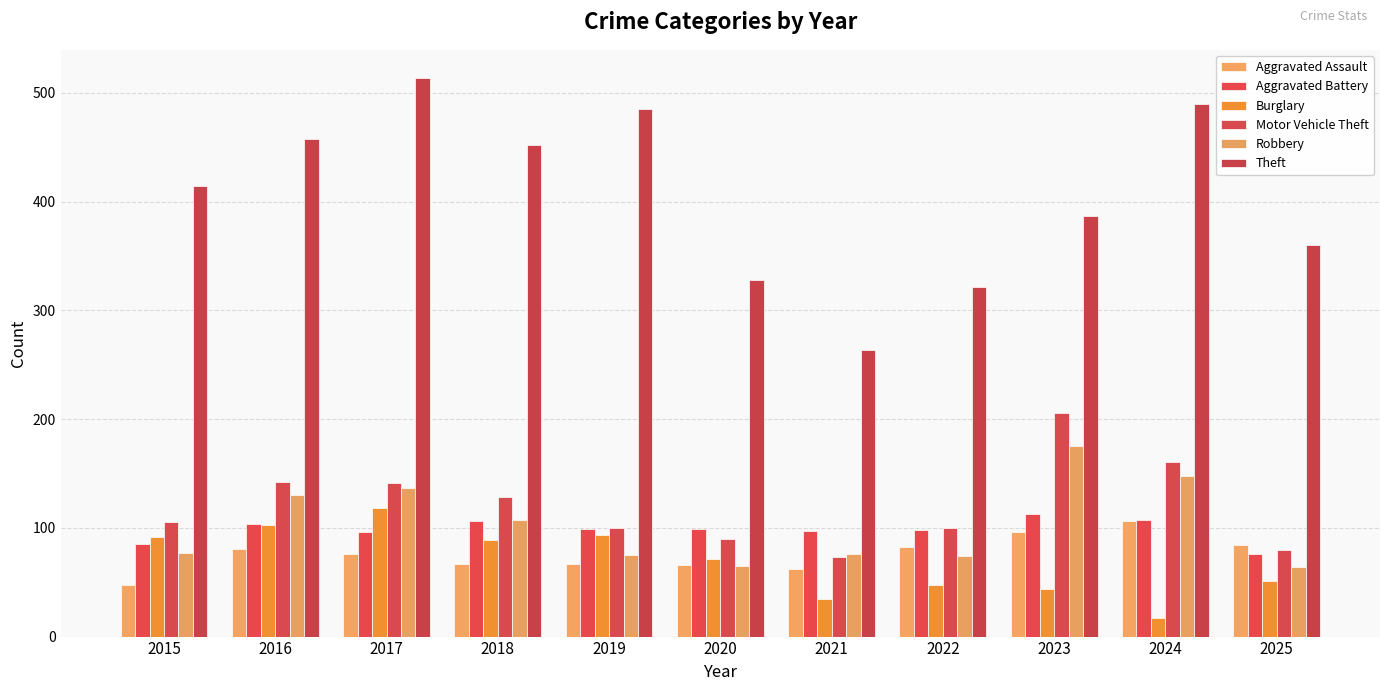

How many groups of bars are there?

11